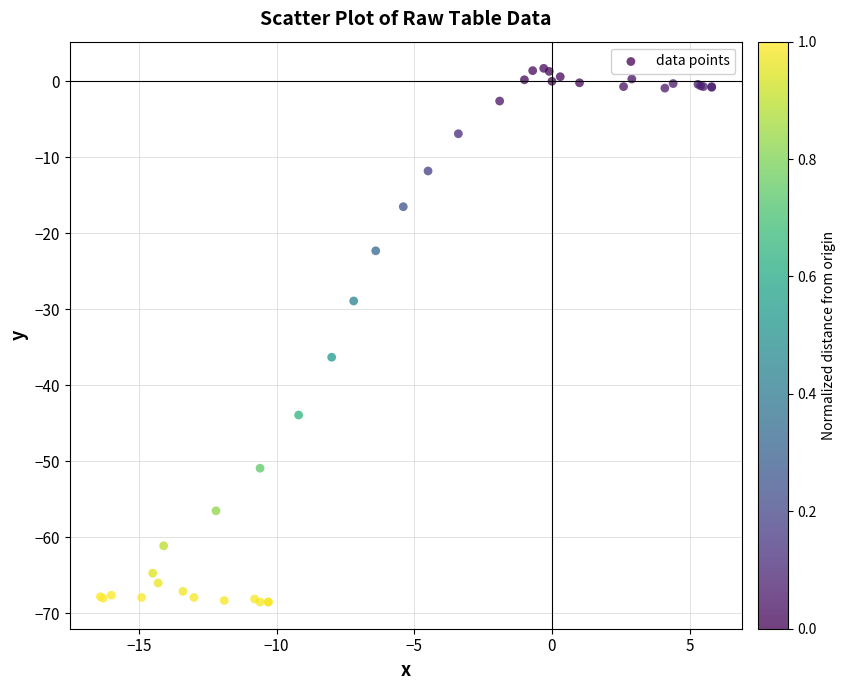

What Y value in the scatter plot is closest to -33?

-36.3